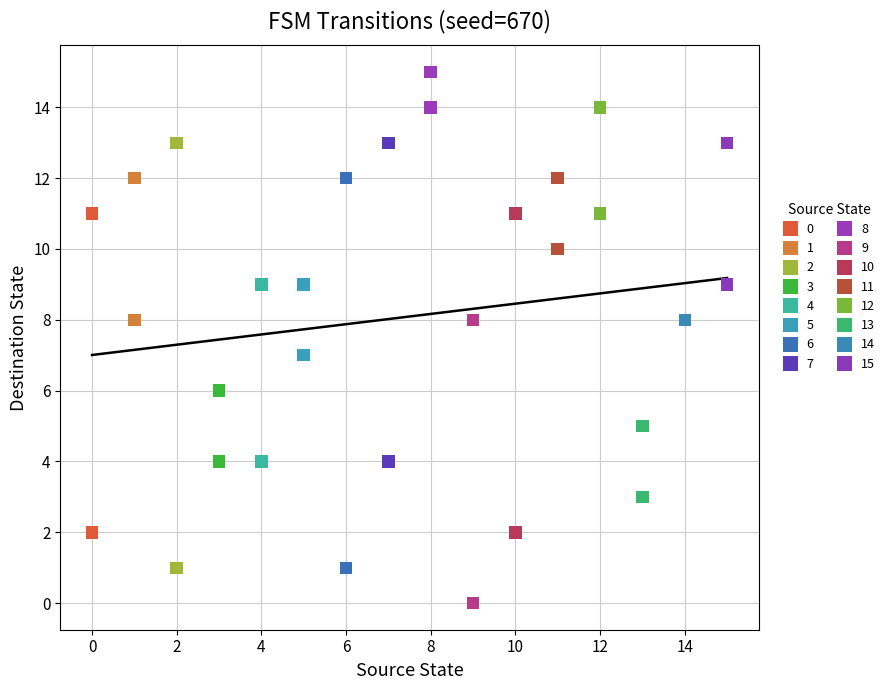

Which series contains the highest Y value?

8